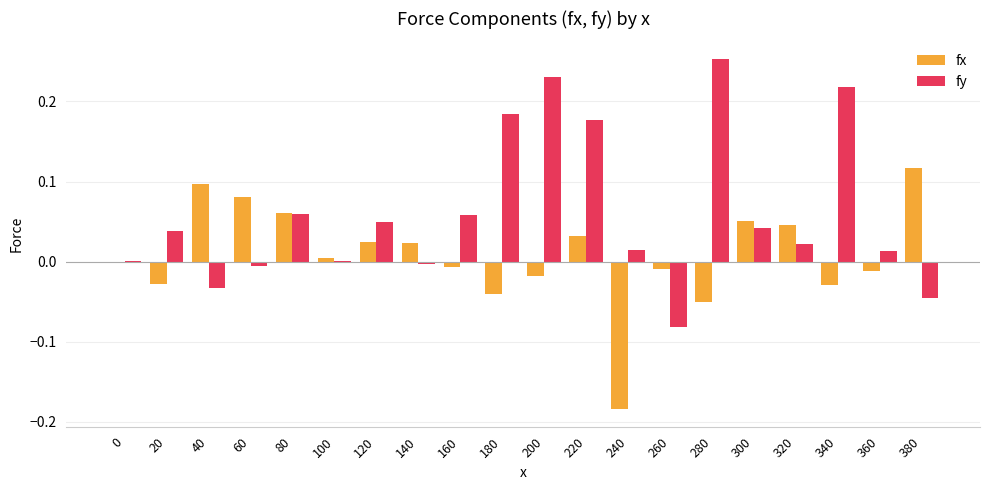

What is the sum of all fy values?

1.2